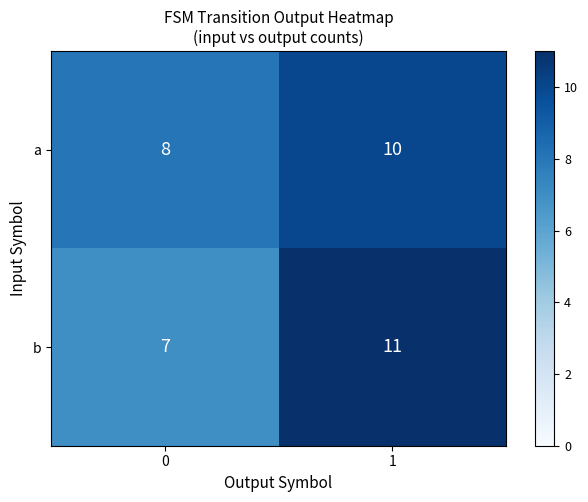

What is the maximum value shown in the chart?

11